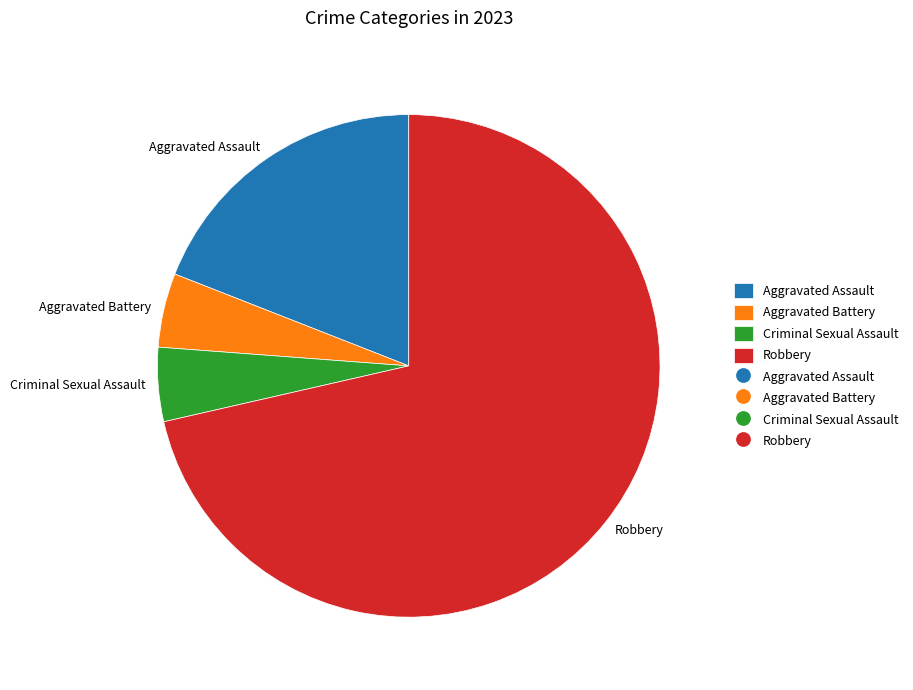

Which slice is the largest?

Robbery